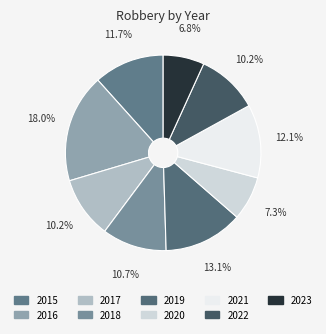

To the nearest percent, what portion does 2015 represent?

12%